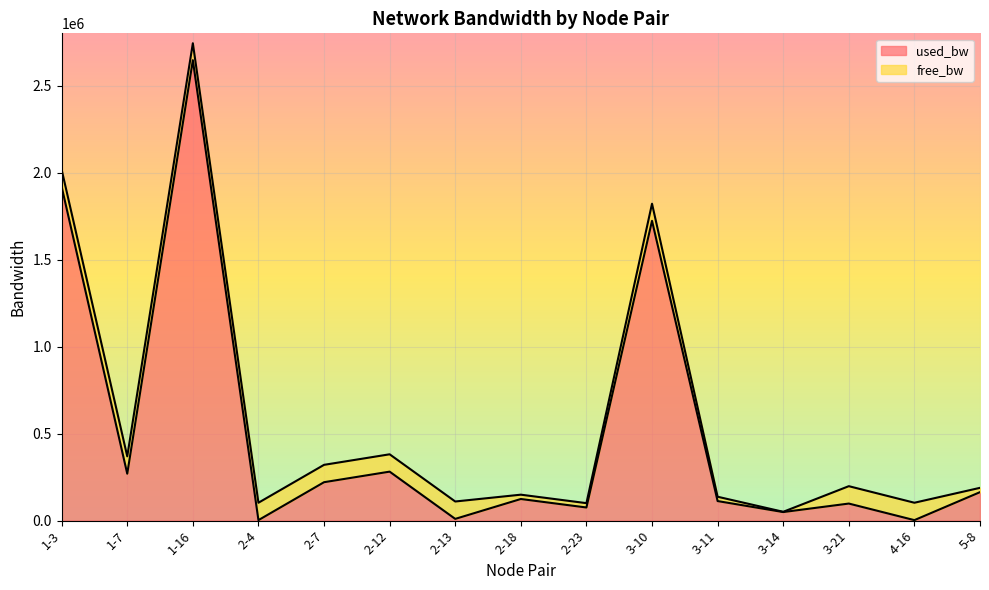

What is the difference between the second highest and second lowest values?

1915799.2